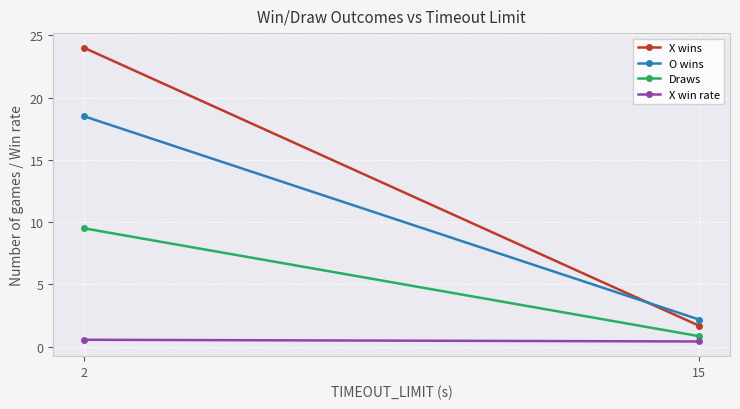

At 2, list the series in order from largest to smallest.

X wins, O wins, Draws, X win rate